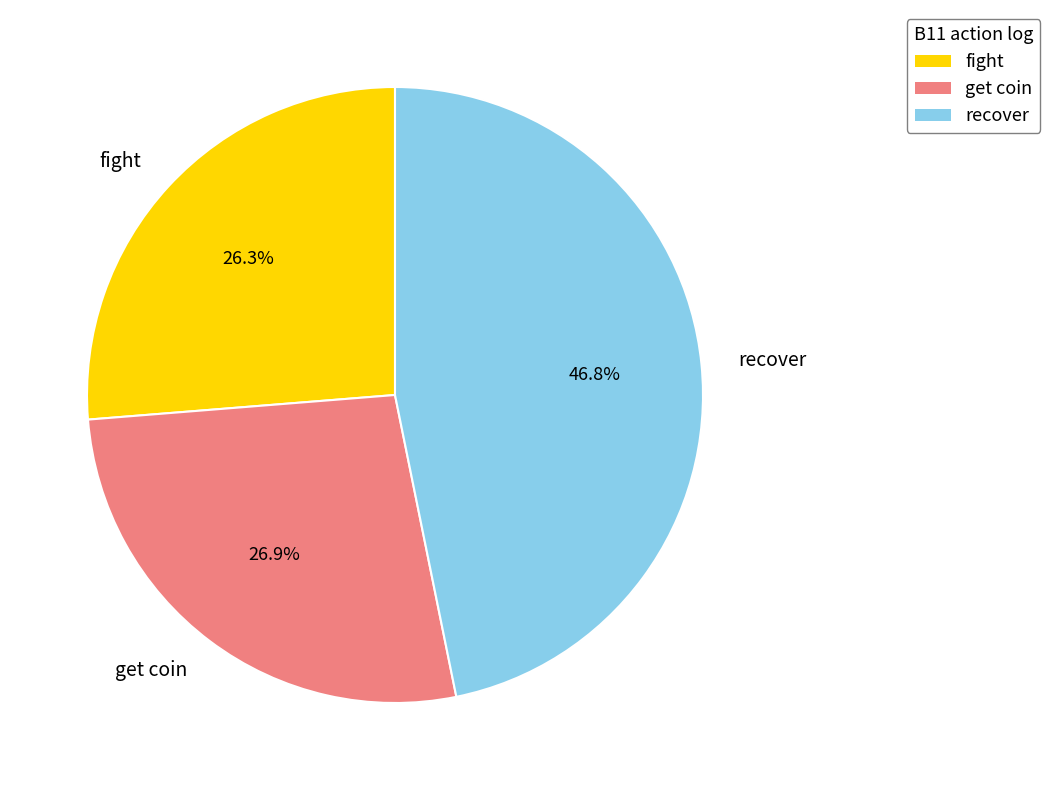

To the nearest percent, what is the average slice percentage?

33%